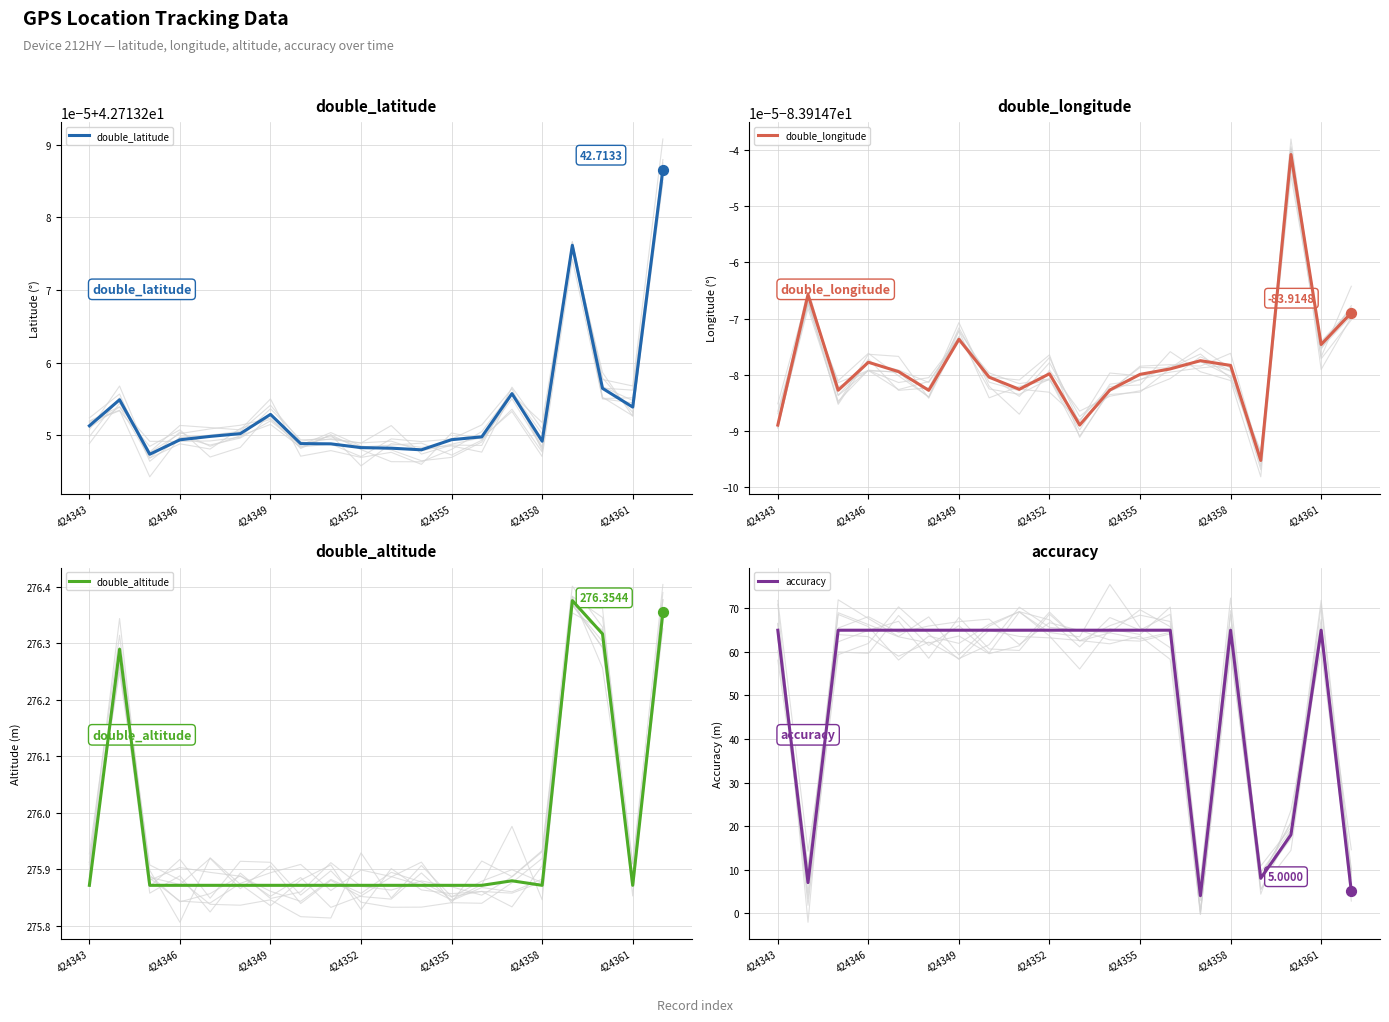

At how many categories does at least one series exceed 178?

20